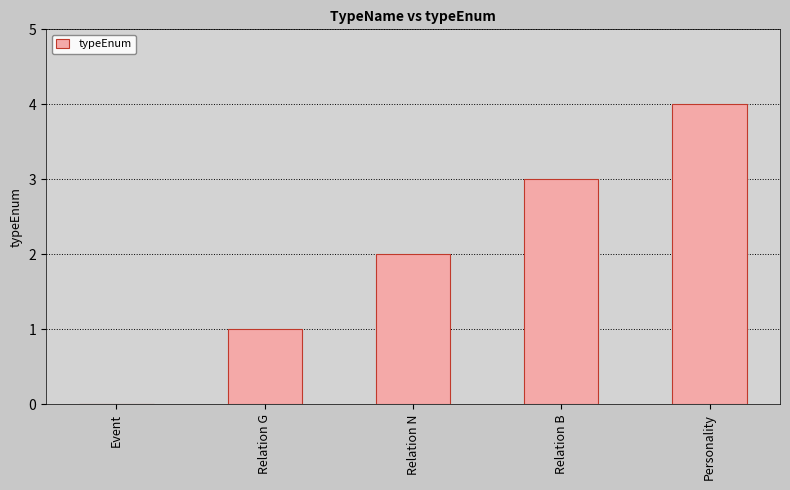

What is the maximum value shown in the chart?

4